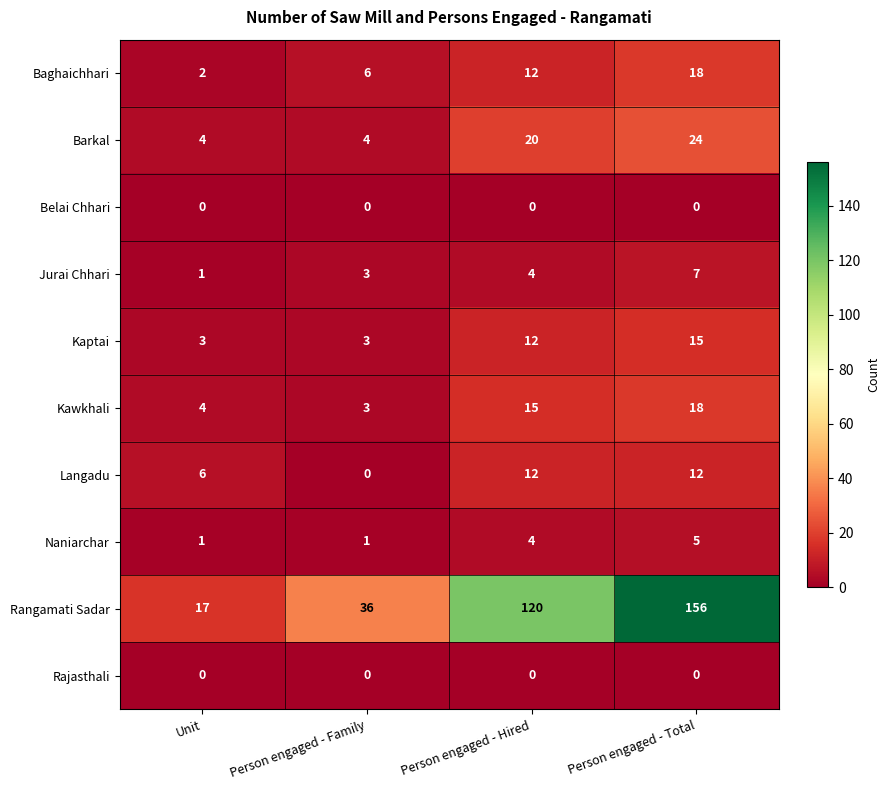

At which category is the sum across all series the highest?

Person engaged - Total